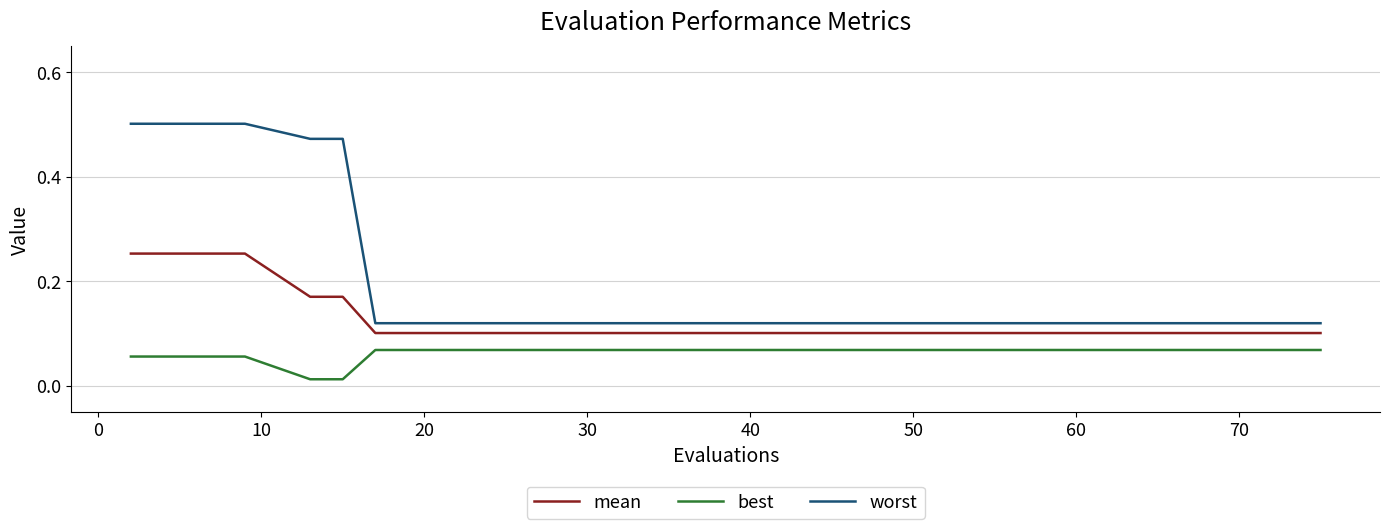

True or false: mean and worst cross at least once.

False